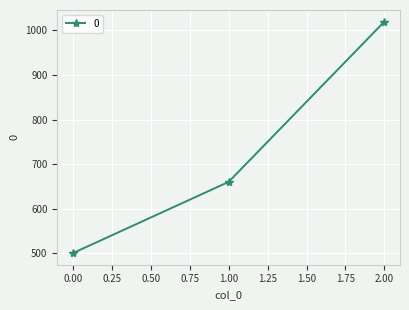

What is the ratio of the value at 2.00 to the value at 0.00?

2.0